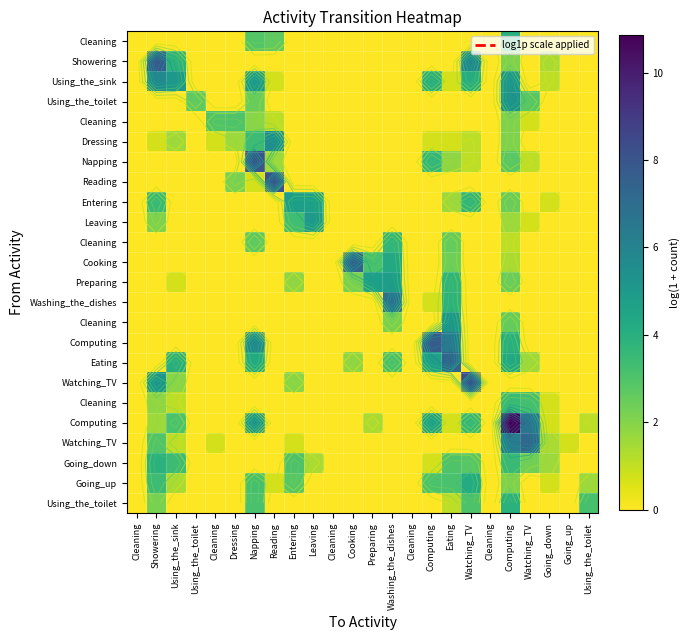

Which label corresponds to the largest value in the chart?

Computing